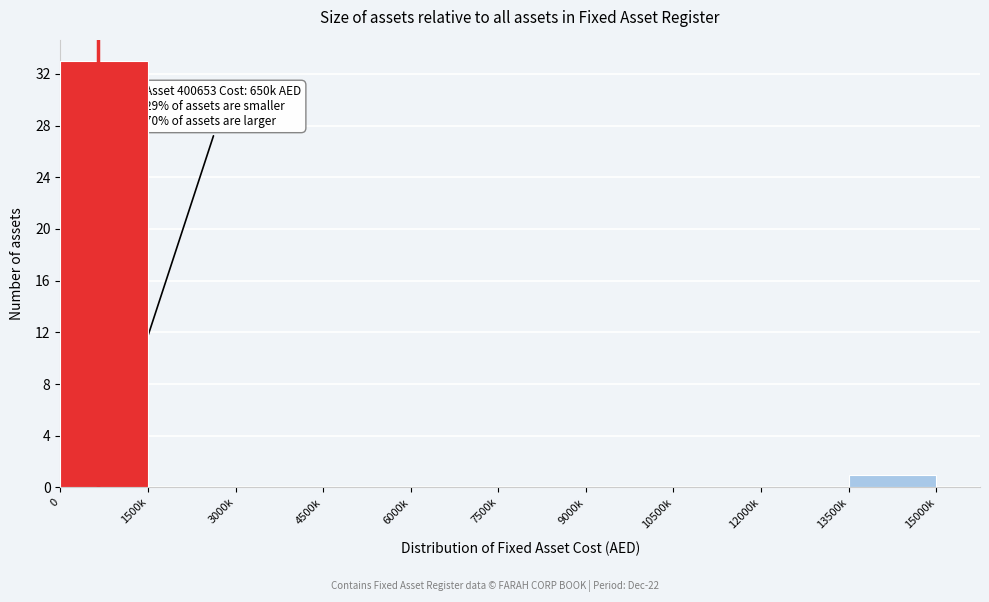

Reading left to right, list all the values displayed in this chart.

0=33	1500k=0	3000k=0	4500k=0	6000k=0	7500k=0	9000k=0	10500k=0	12000k=0	13500k=1